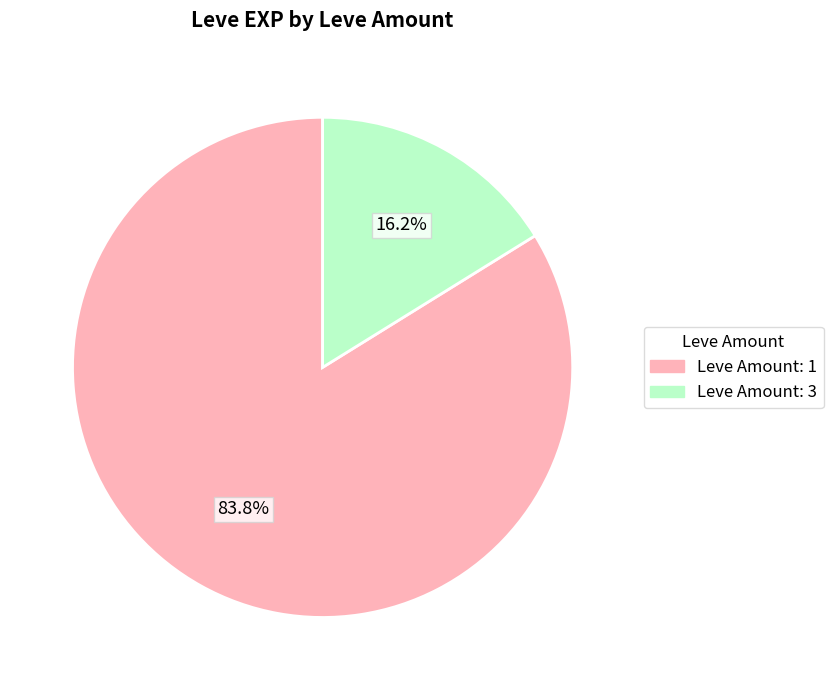

Does any single category account for the majority?

Yes